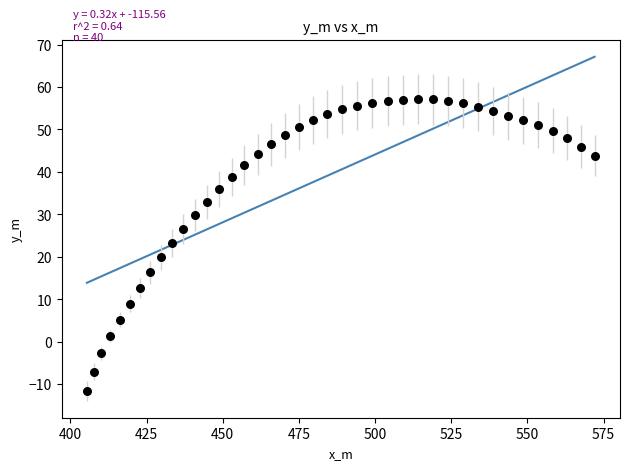

What is the range of X values (max minus min)?

166.6